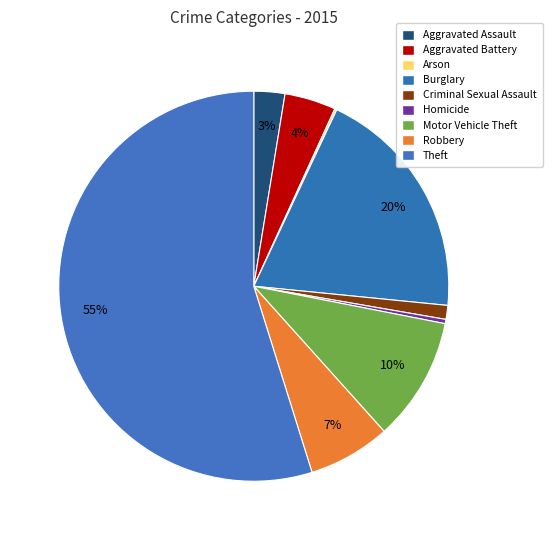

Is there a majority slice in this chart?

Yes